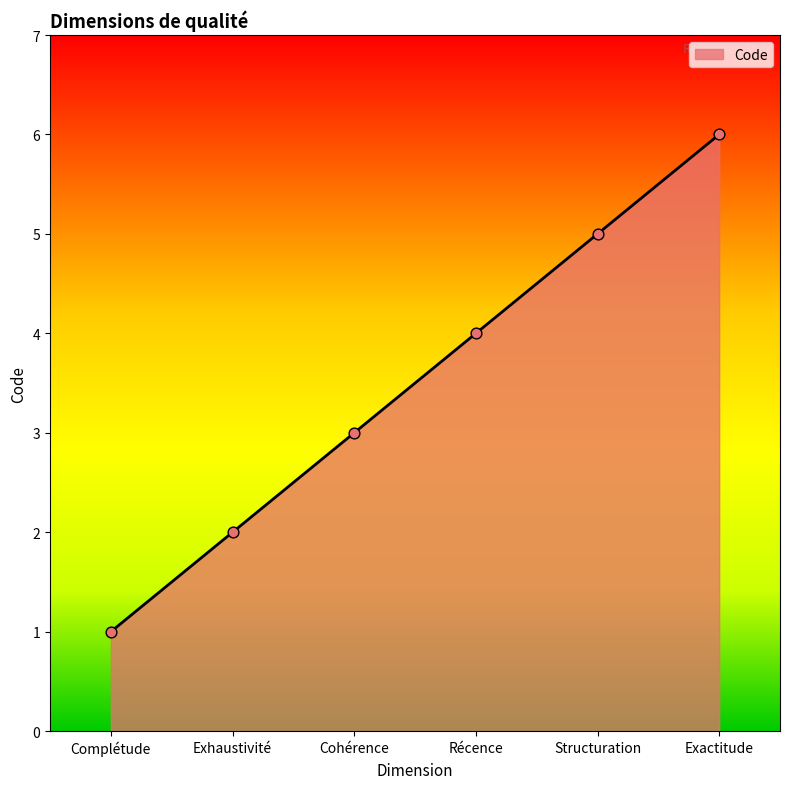

What is the change in value from Cohérence to Exactitude?

+3